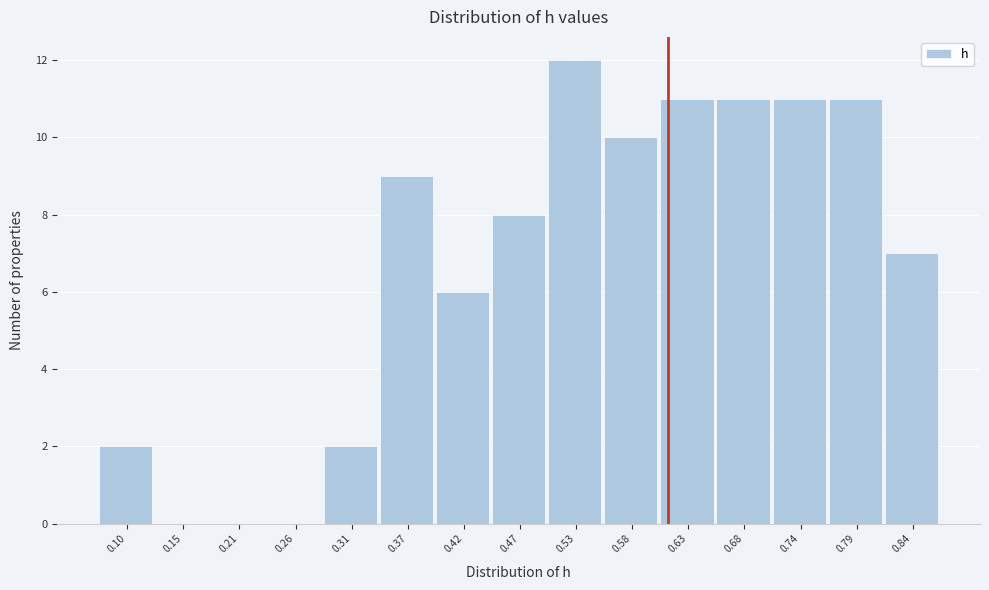

Which range on the x-axis has the tallest bar?

0.50 to 0.55